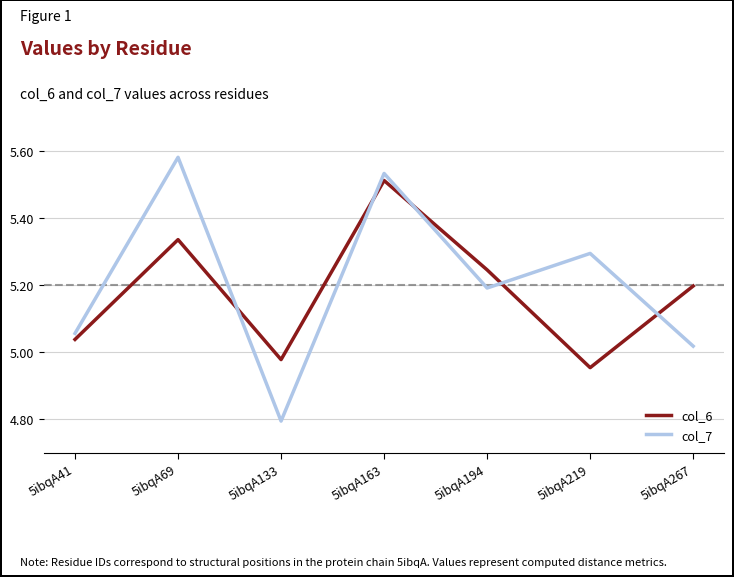

Rank the categories by col_7 value from highest to lowest.

5ibqA69, 5ibqA163, 5ibqA219, 5ibqA194, 5ibqA41, 5ibqA267, 5ibqA133